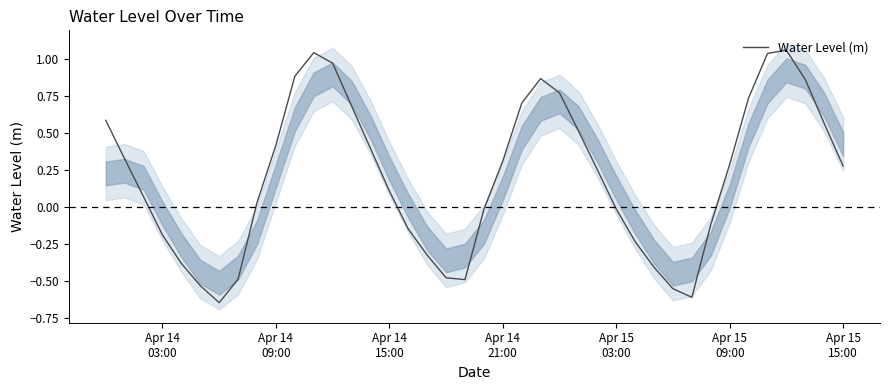

What is the greatest value displayed?

1.1